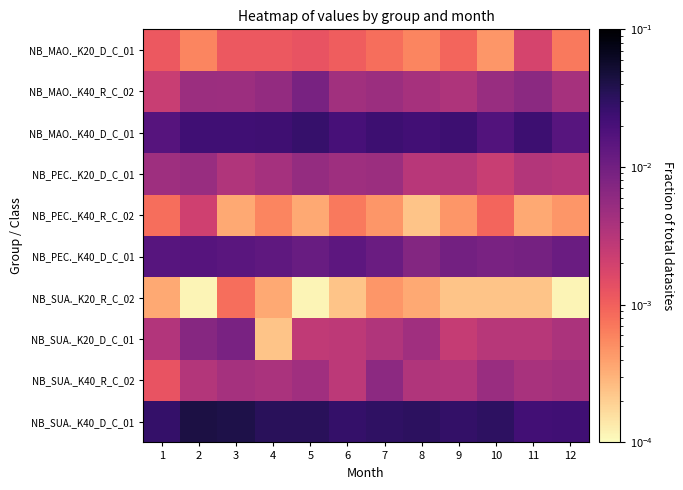

Which label corresponds to the smallest value in the chart?

2